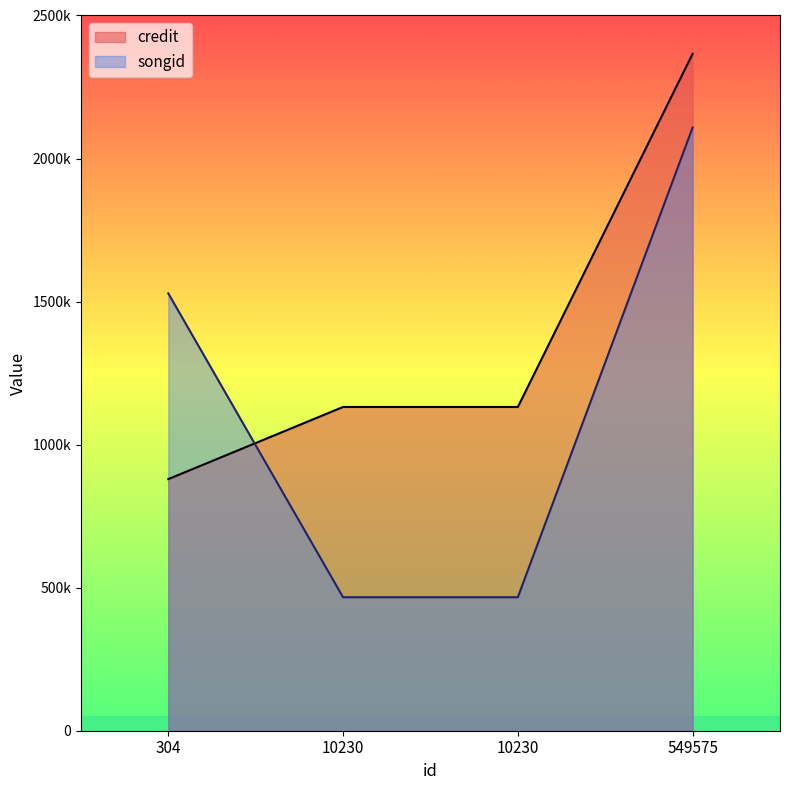

What is the sum of all songid values?

4570077